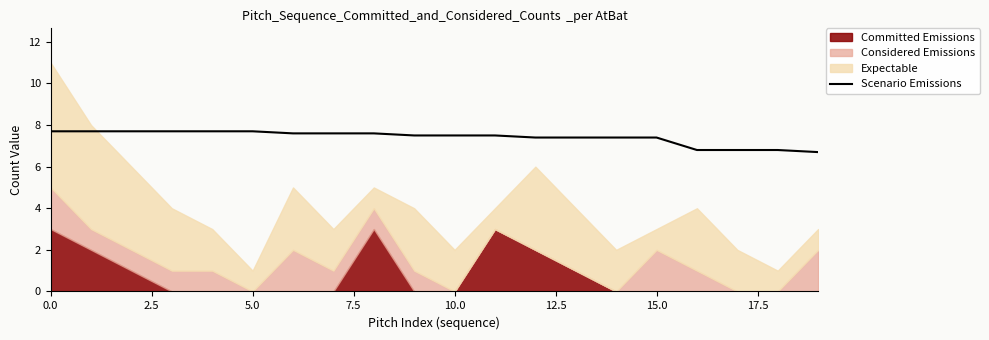

The value of Scenario Emissions at 15.0 is 12.6. True or false?

False